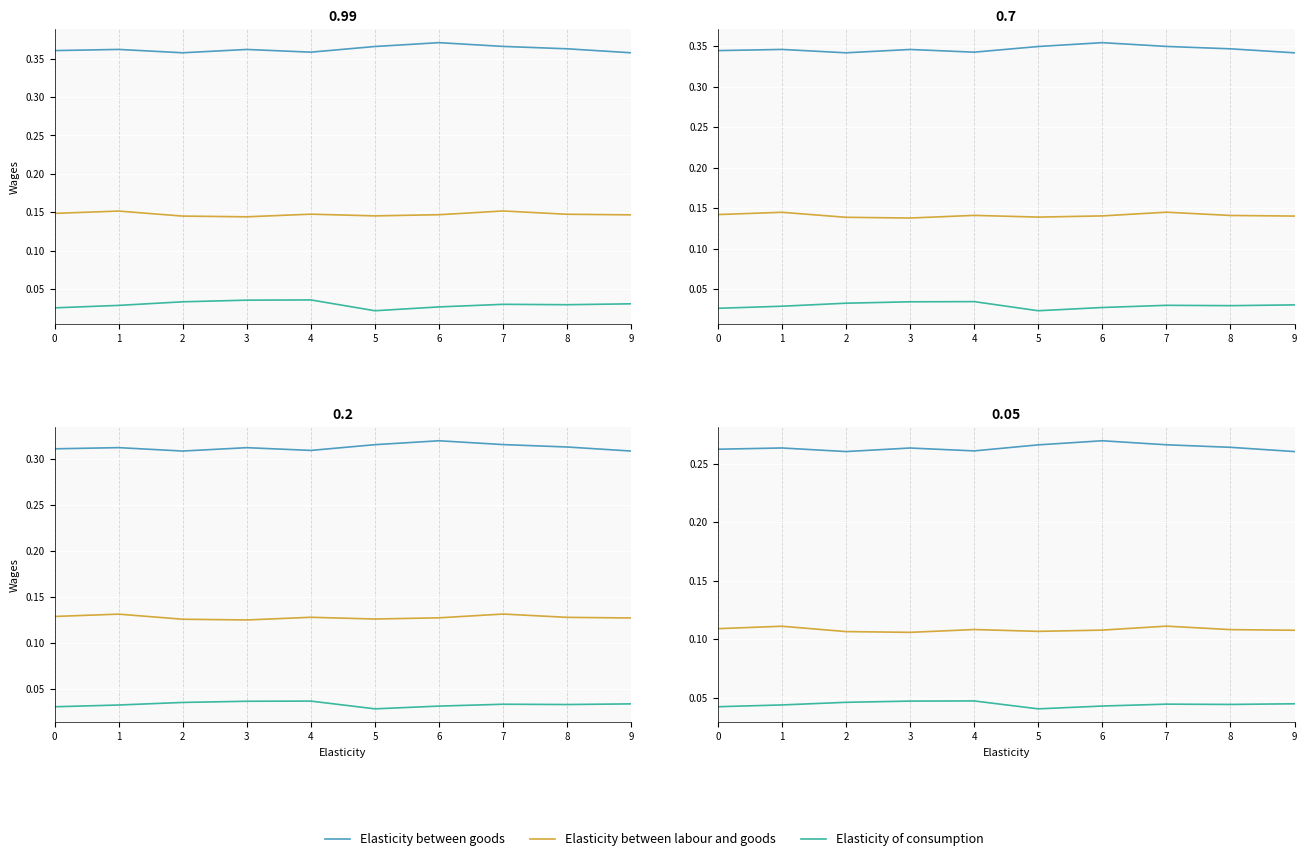

Reading left to right, extract all data points from this chart.

Elasticity between goods: 0.3	0.3	0.3	0.3	0.3	0.3	0.3	0.3	0.3	0.3
Elasticity between labour and goods: 0.1	0.1	0.1	0.1	0.1	0.1	0.1	0.1	0.1	0.1
Elasticity of consumption: 0.0	0.0	0.0	0.0	0.0	0.0	0.0	0.0	0.0	0.0